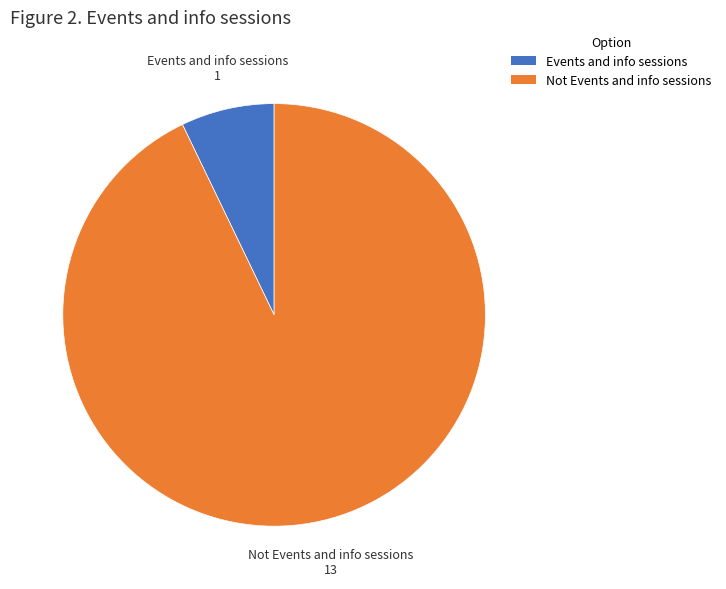

Is there any slice that represents more than half of the pie?

Yes